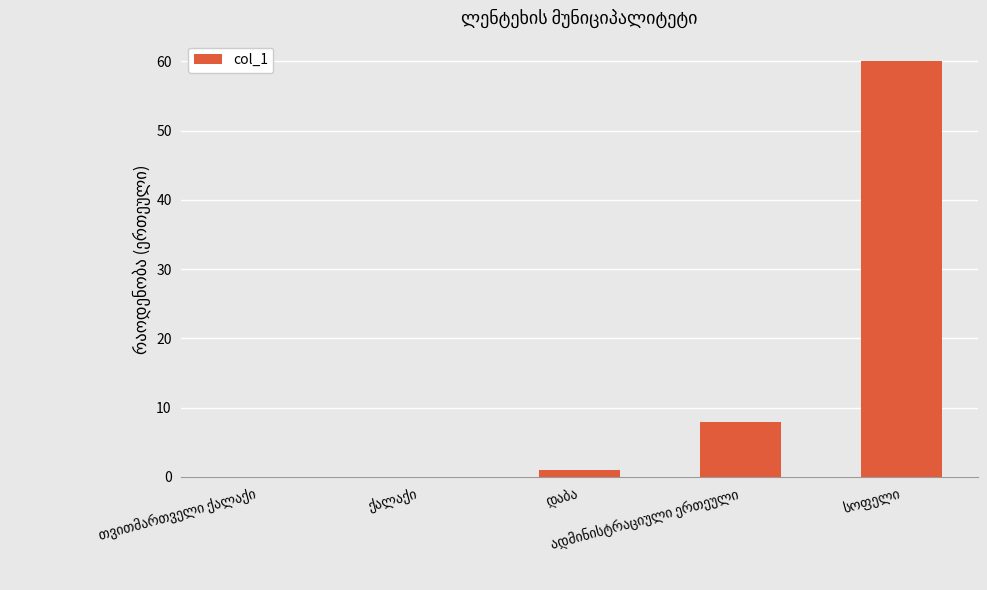

What is the maximum value shown in the chart?

60